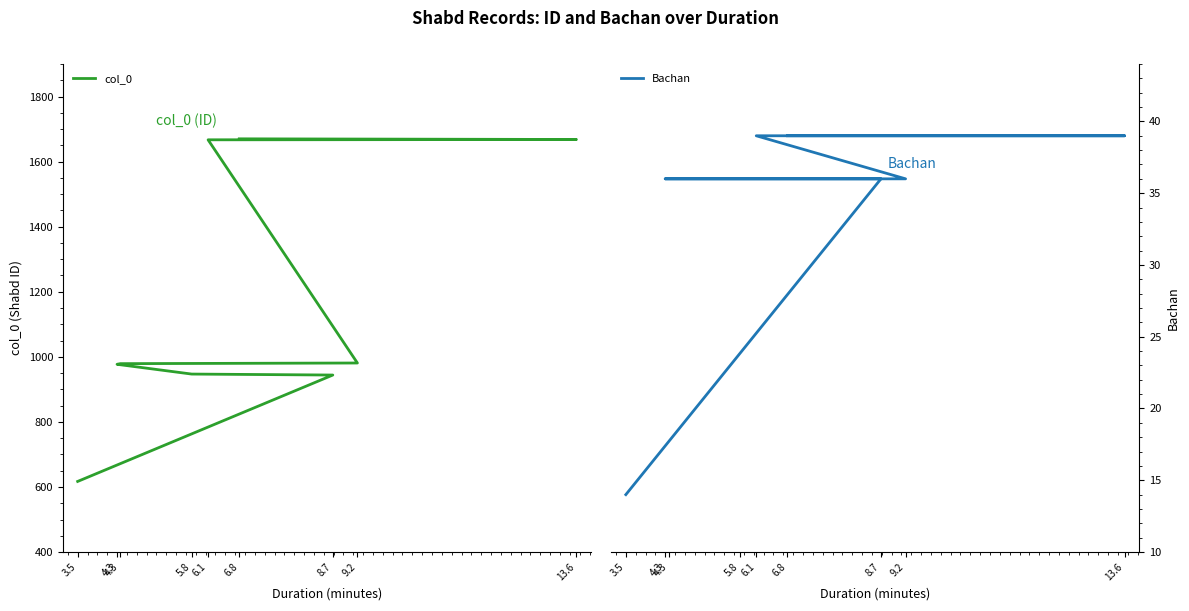

What is the maximum value for col_0?

1670